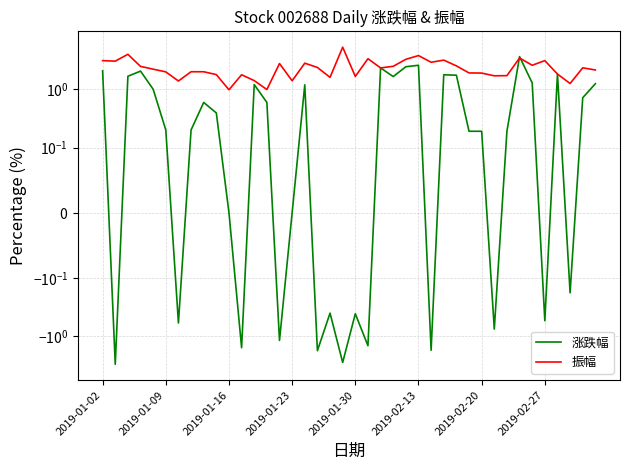

Which series ends up on top after the final intersection of 振幅 and 涨跌幅?

振幅